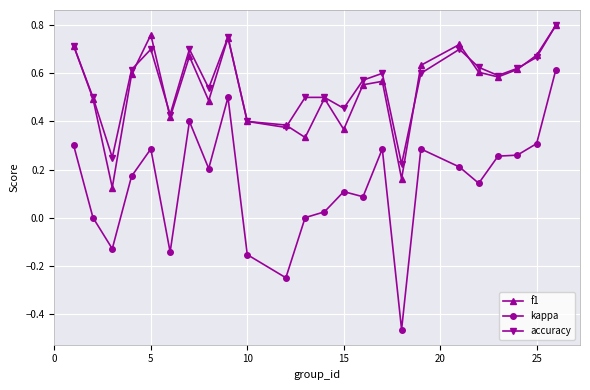

What is the sum of all f1 values?

12.9